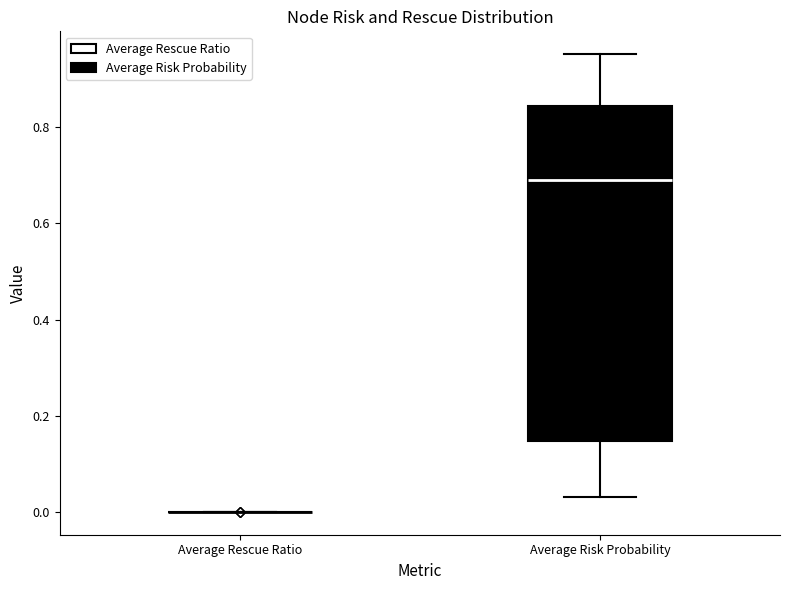

Reading left to right, transcribe this box plot: for each box, give where its median line is, the range the box spans, and where its two whiskers end, as read against the y-axis. The values are not printed on the chart, so give them approximately, as read against the axis.

Average Rescue Ratio: box collapsed to a line at 0.00, whiskers 0.00 to 0.00
Average Risk Probability: median 0.70, box 0.14 to 0.84, whiskers 0.04 to 0.96